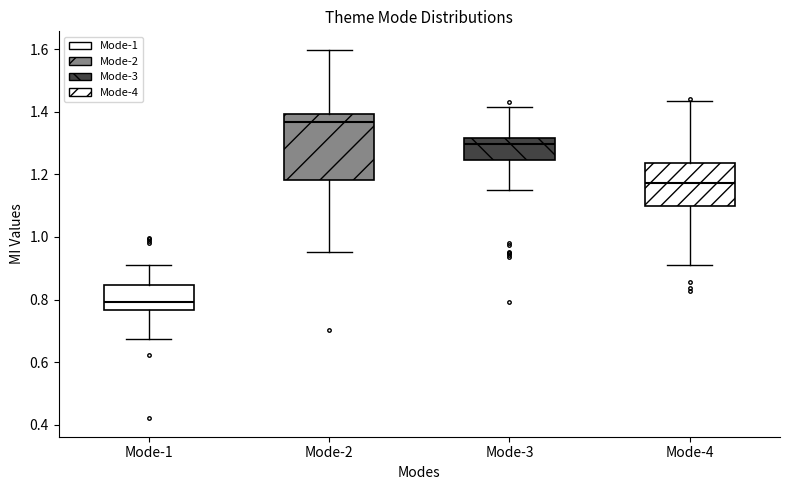

Reading left to right, read every box against the y-axis: the position of its median line, the range the box covers, and the ends of its whiskers. The values are not printed on the chart, so give them approximately, as read against the axis.

Mode-1: median 0.80, box 0.76 to 0.84, whiskers 0.68 to 0.92
Mode-2: median 1.36, box 1.18 to 1.40, whiskers 0.96 to 1.60
Mode-3: median 1.30, box 1.24 to 1.32, whiskers 1.14 to 1.42
Mode-4: median 1.18, box 1.10 to 1.24, whiskers 0.92 to 1.44